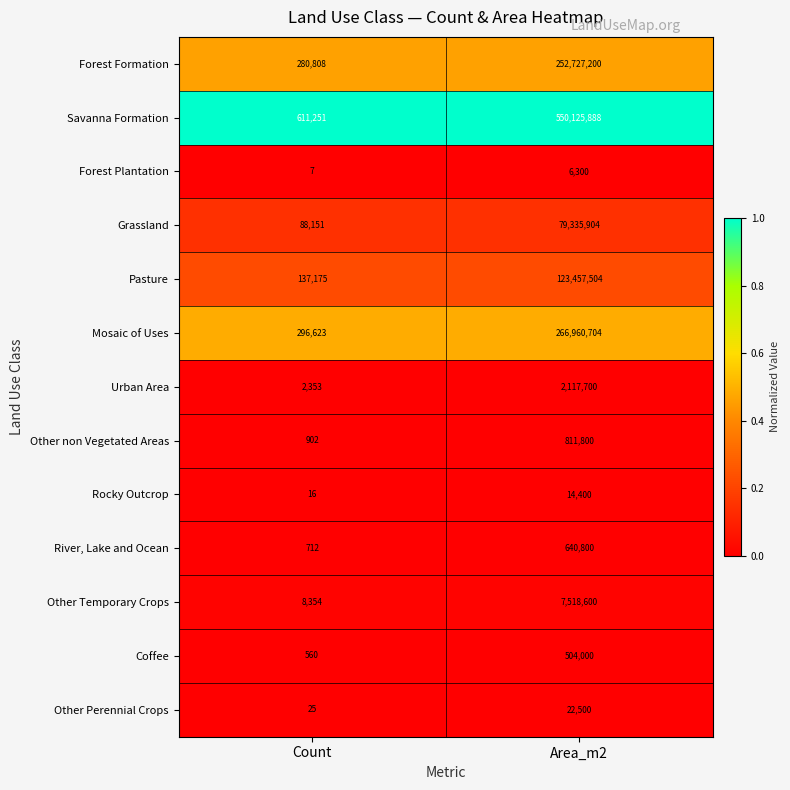

Reading left to right, list all the values displayed in this chart.

Forest Formation: Count=280808	Area_m2=252727200
Savanna Formation: Count=611251	Area_m2=550125888
Forest Plantation: Count=7	Area_m2=6300
Grassland: Count=88151	Area_m2=79335904
Pasture: Count=137175	Area_m2=123457504
Mosaic of Uses: Count=296623	Area_m2=266960704
Urban Area: Count=2353	Area_m2=2117700
Other non Vegetated Areas: Count=902	Area_m2=811800
Rocky Outcrop: Count=16	Area_m2=14400
River, Lake and Ocean: Count=712	Area_m2=640800
Other Temporary Crops: Count=8354	Area_m2=7518600
Coffee: Count=560	Area_m2=504000
Other Perennial Crops: Count=25	Area_m2=22500